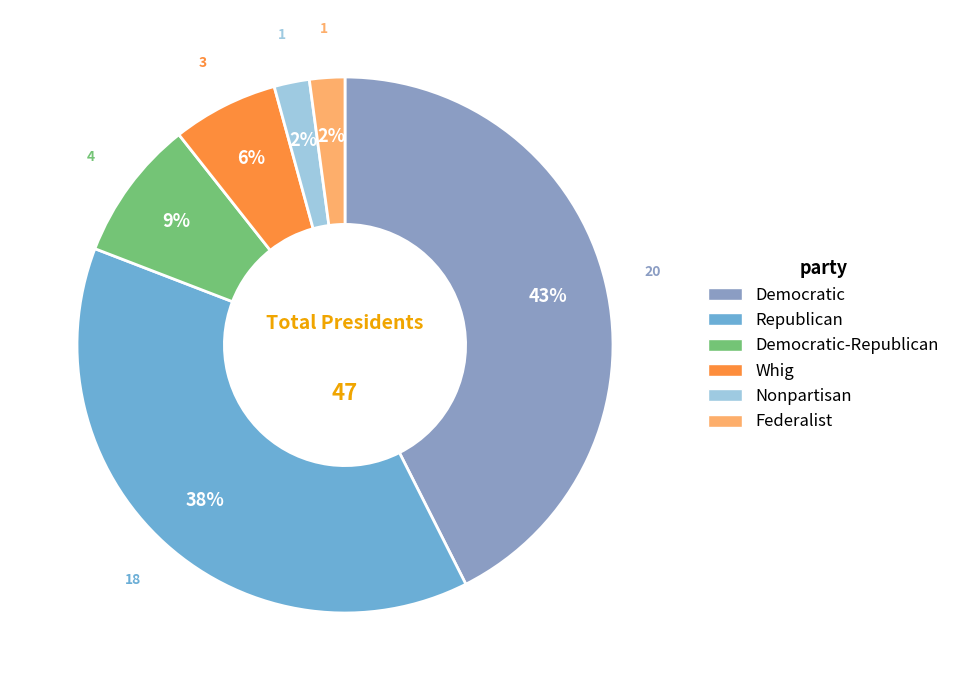

To the nearest percent, what is the average slice percentage?

17%